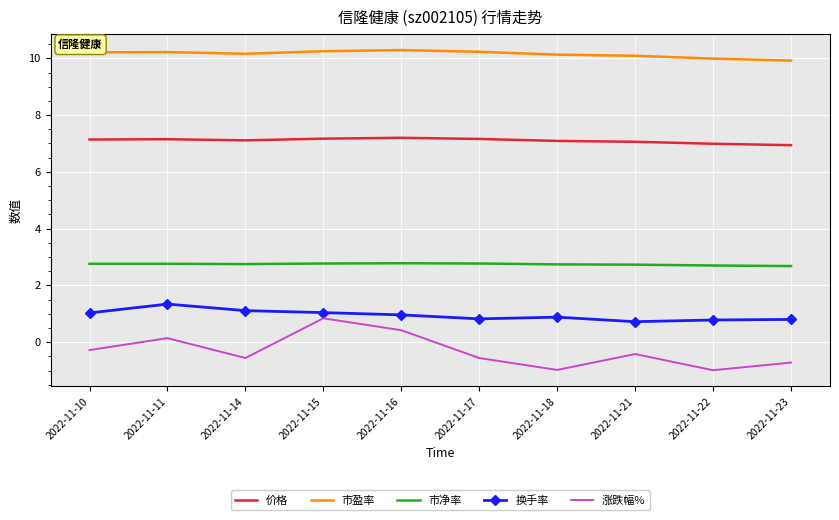

True or false: 市盈率 and 价格 cross at least once.

False